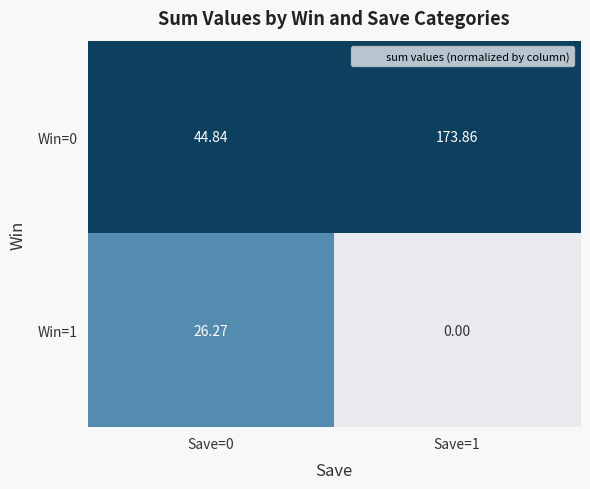

How many data points in Win=0 are above 173?

1